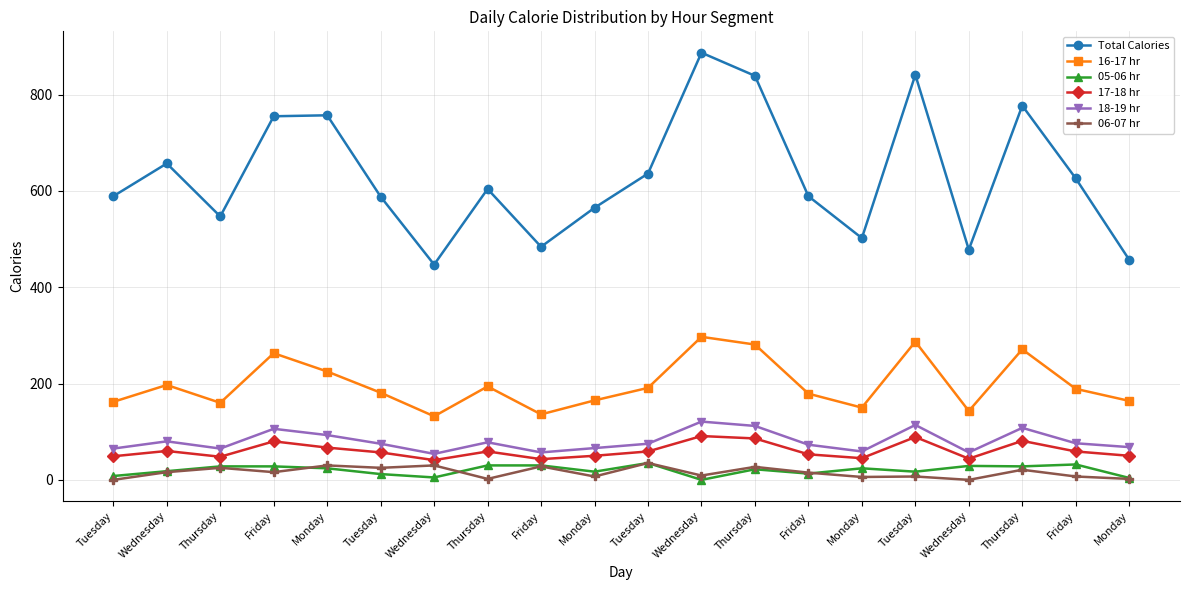

What are all the series names shown in the legend?

Total Calories, 16-17 hr, 05-06 hr, 17-18 hr, 18-19 hr, 06-07 hr